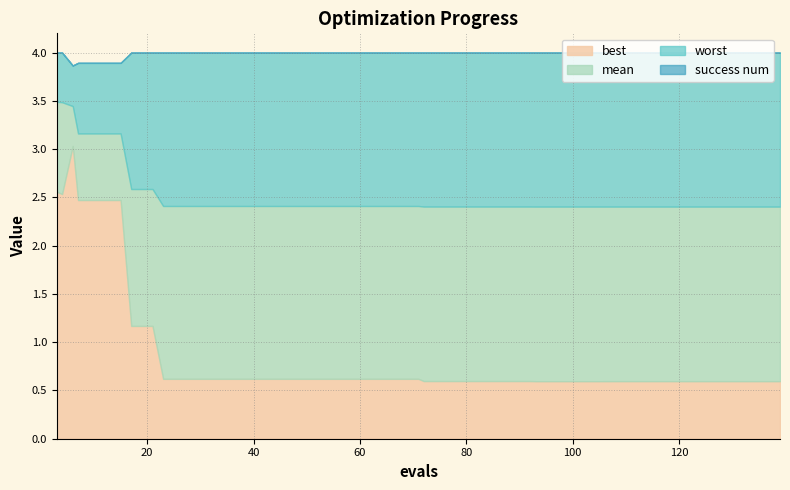

How many data points does each series have?

40